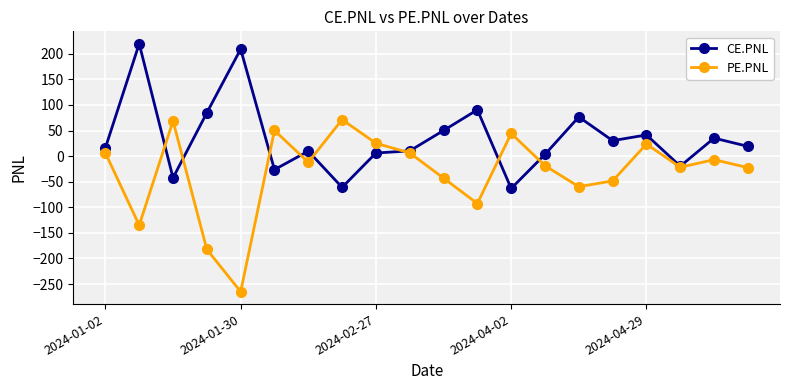

Which series has the largest range (max minus min)?

PE.PNL